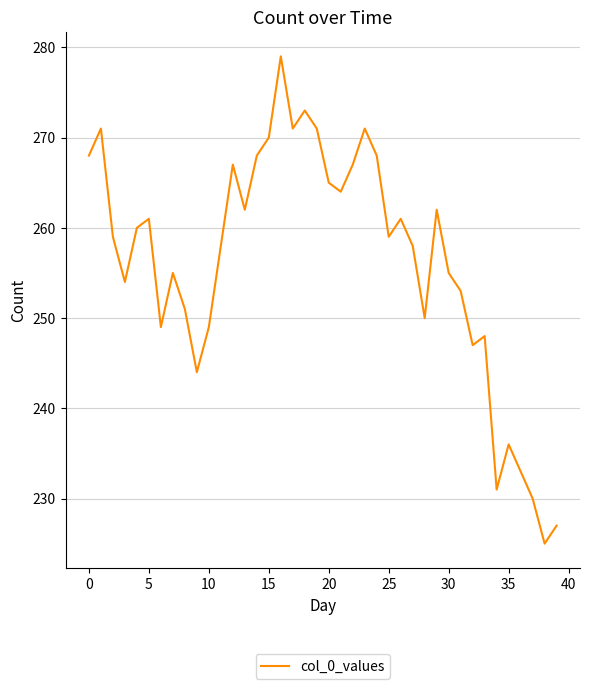

Reading left to right, what are all the values shown in this chart?

268	271	259	254	260	261	249	255	251	244	249	258	267	262	268	270	279	271	273	271	265	264	267	271	268	259	261	258	250	262	255	253	247	248	231	236	233	230	225	227